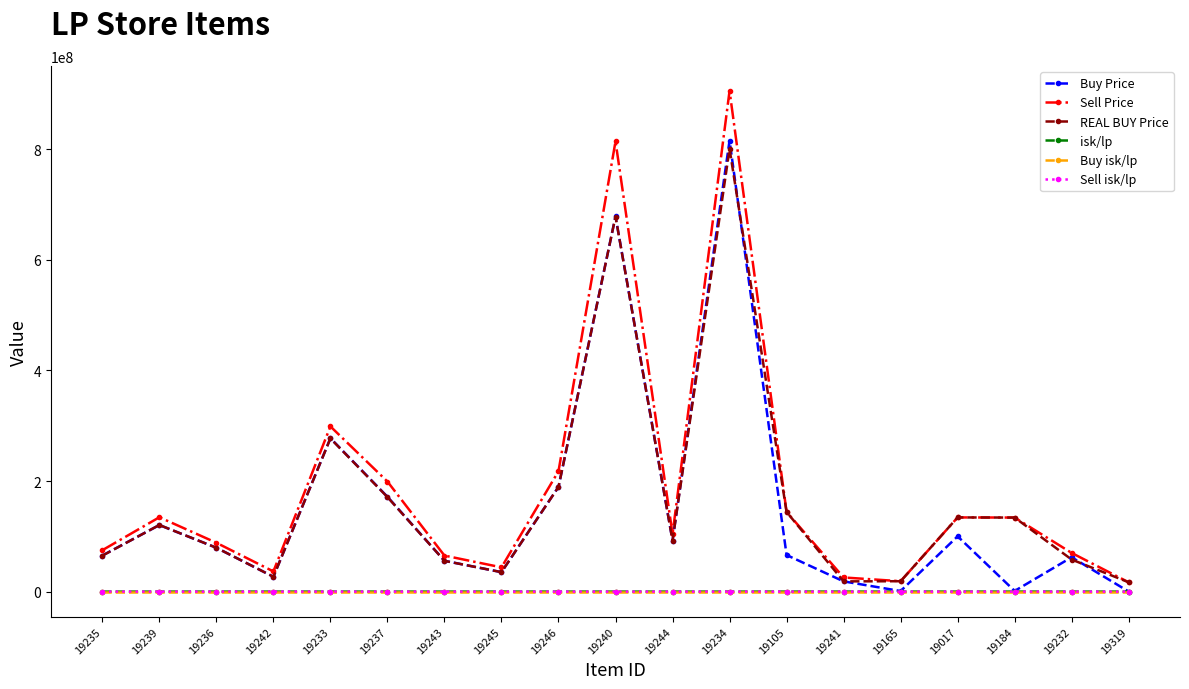

Which series has the largest range (max minus min)?

Sell Price